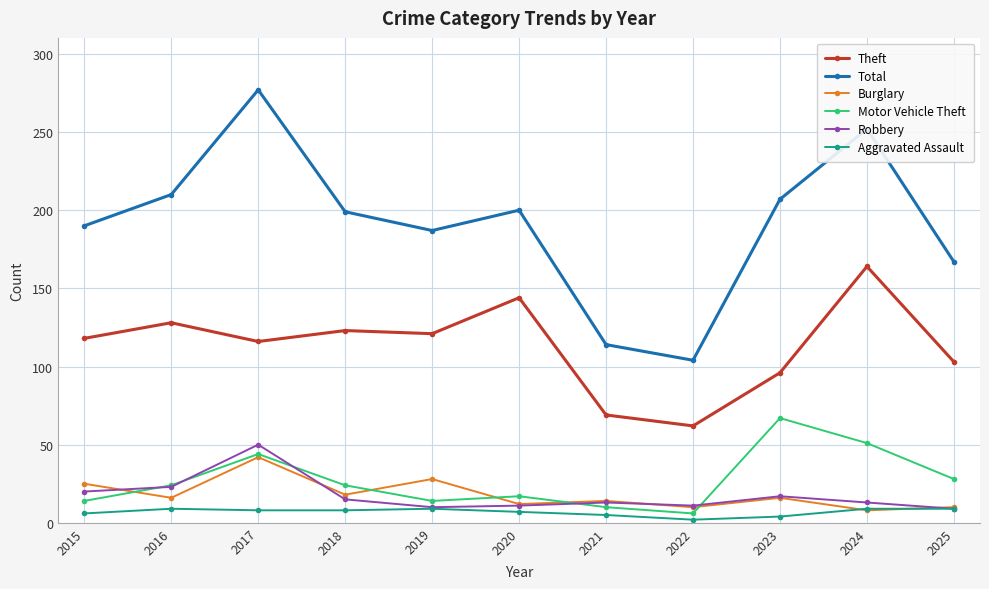

At which label is Total closest to 190?

2015